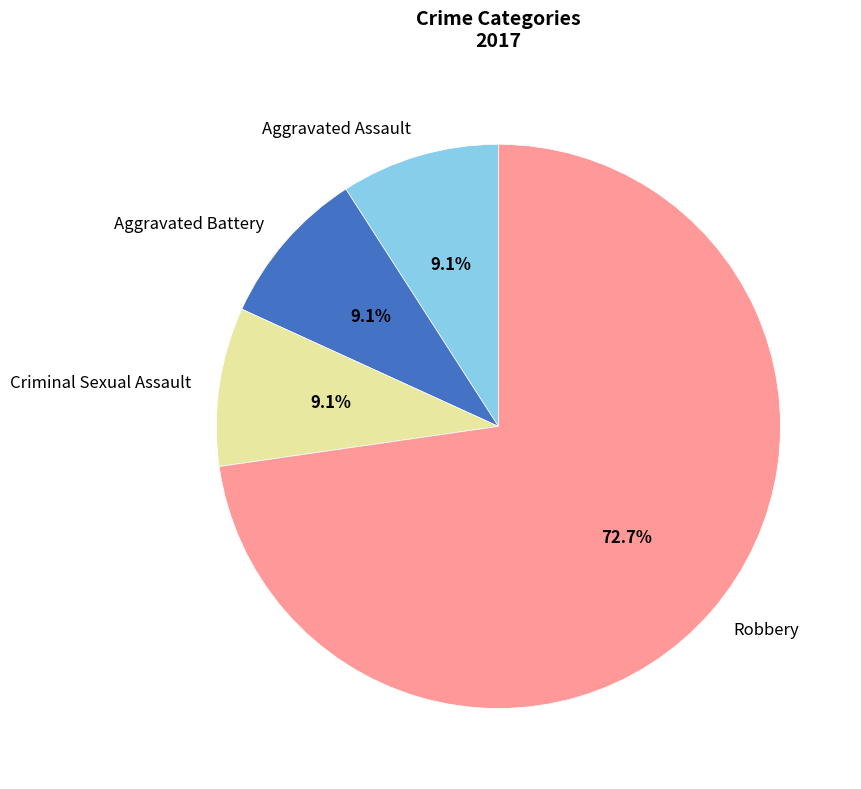

Is there a majority slice in this chart?

Yes